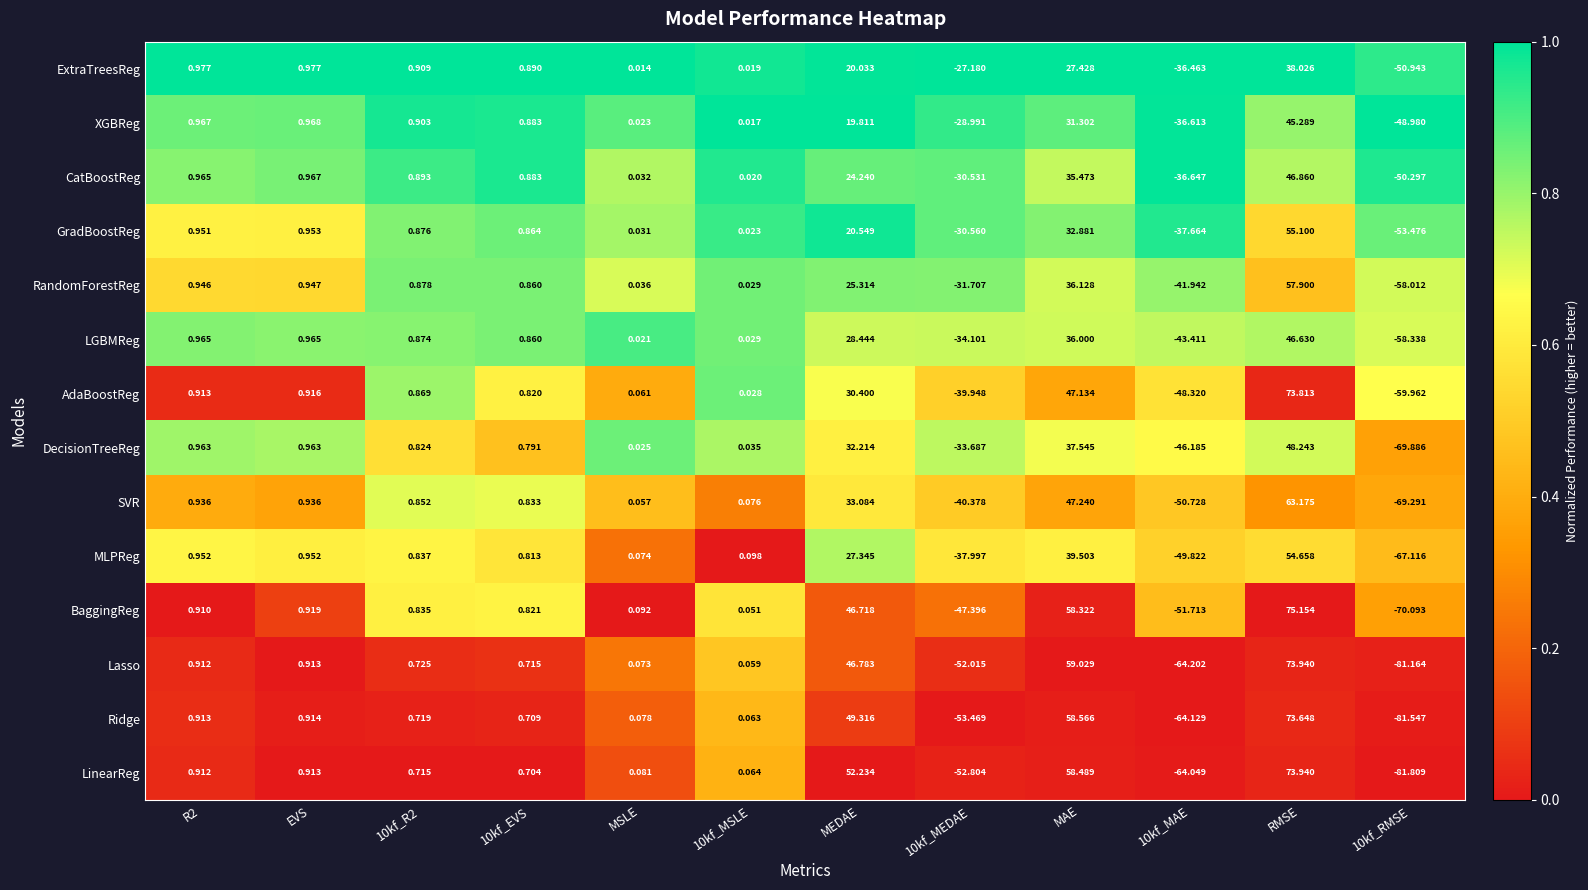

What is the total value across all series at 10kf_R2?

11.7